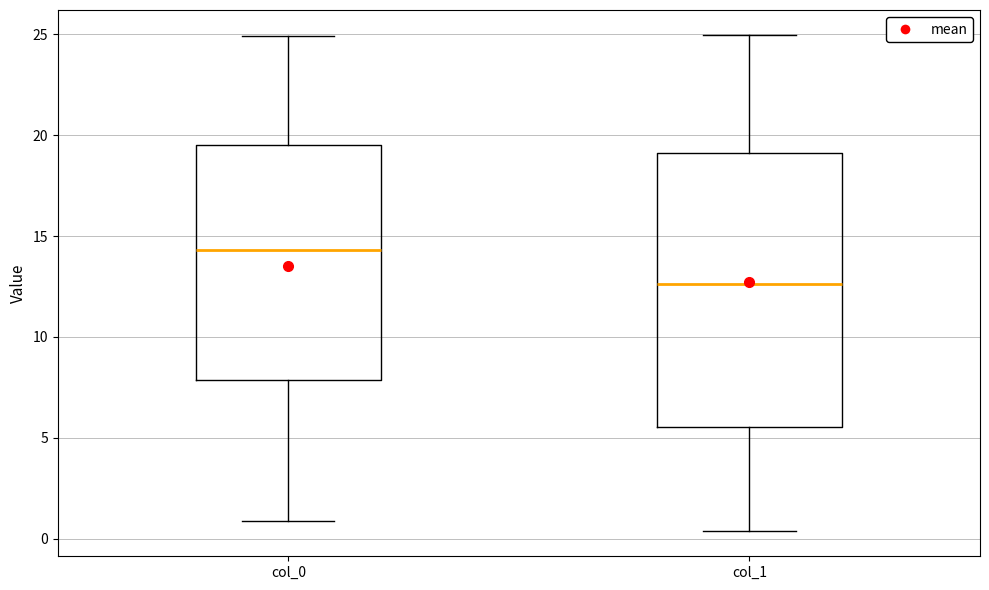

Reading left to right, read every box against the y-axis: the position of its median line, the range the box covers, and the ends of its whiskers. The values are not printed on the chart, so give them approximately, as read against the axis.

col_0: median 14.5, box 8.0 to 19.5, whiskers 1.0 to 25.0
col_1: median 12.5, box 5.5 to 19.0, whiskers 0.5 to 25.0